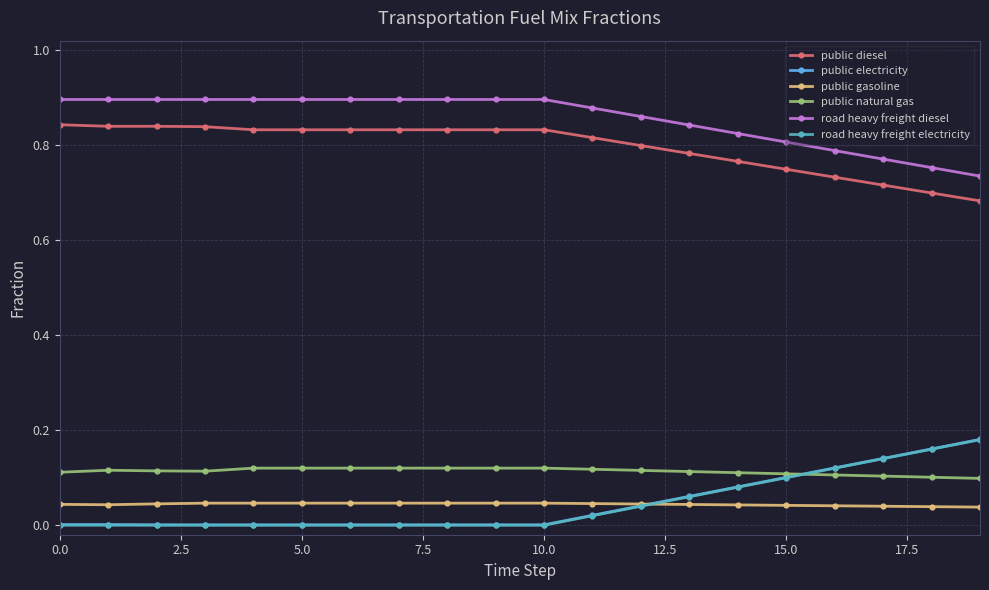

True or false: public natural gas and road heavy freight diesel intersect in this chart.

False